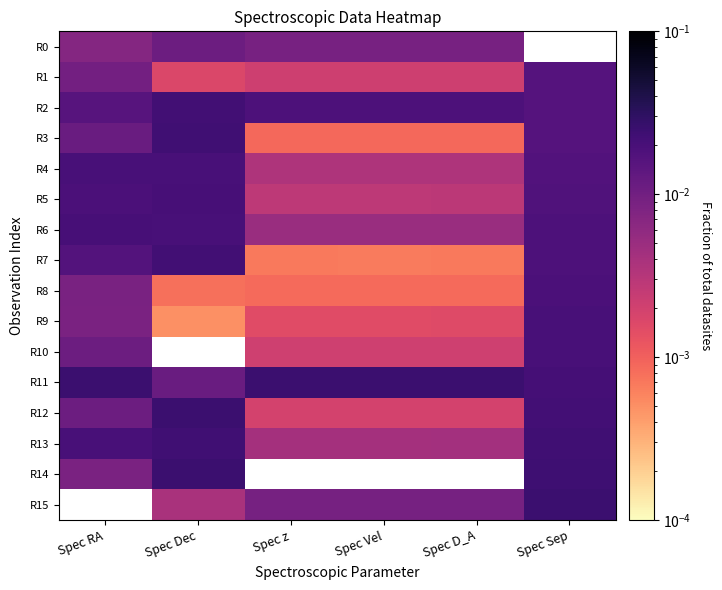

How many series are shown in this chart?

16